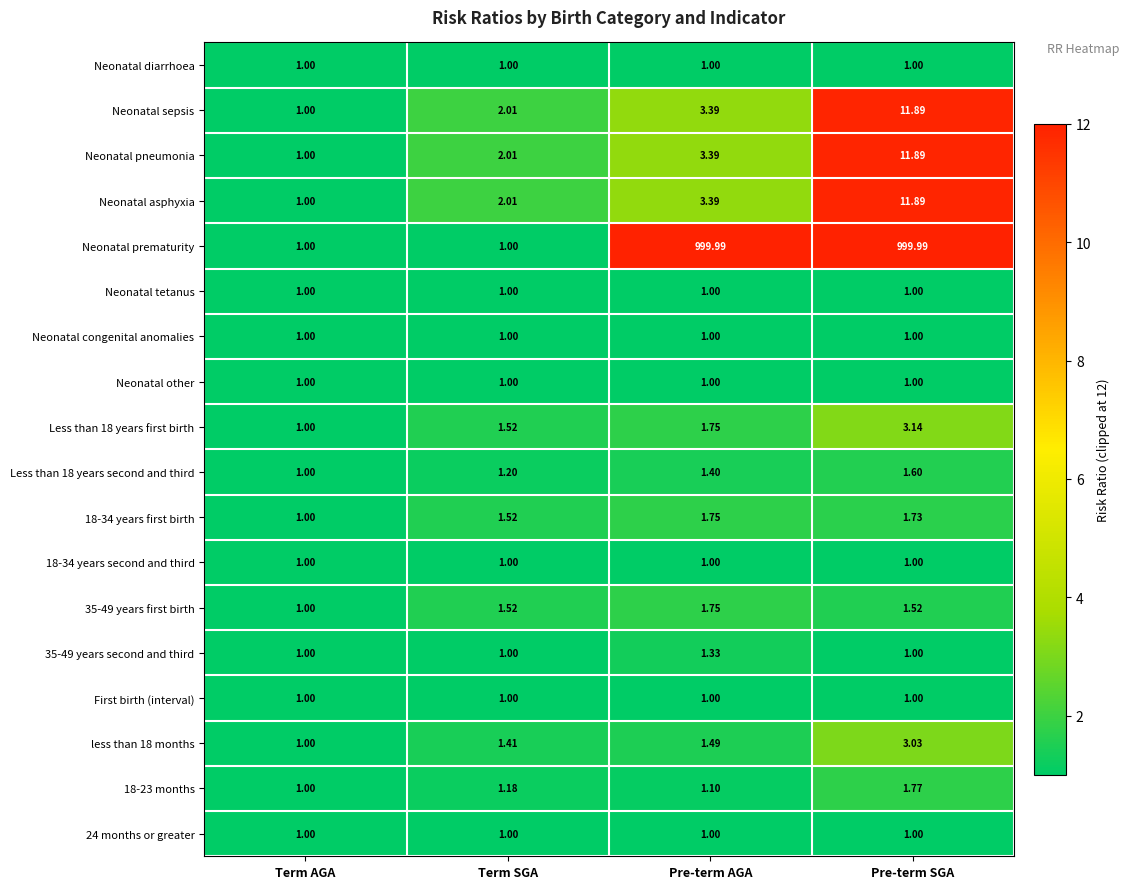

What is the difference between the highest and lowest values at Term SGA?

1.0